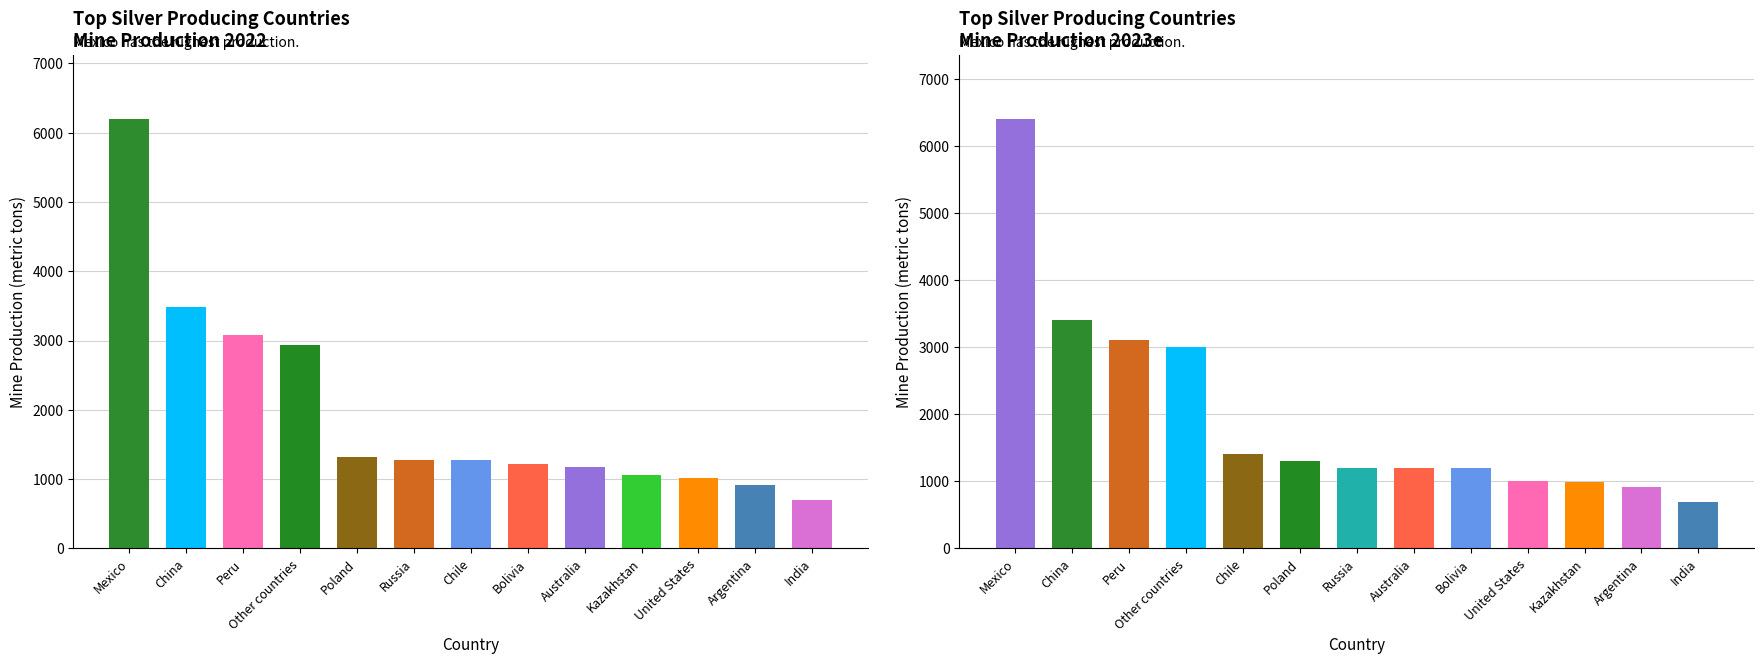

What is the difference between the highest and lowest values at Russia?

80